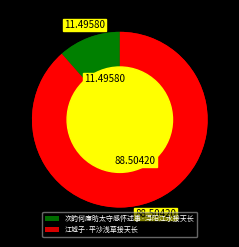

To the nearest percent, what is the difference between the largest and smallest slice percentages?

77%